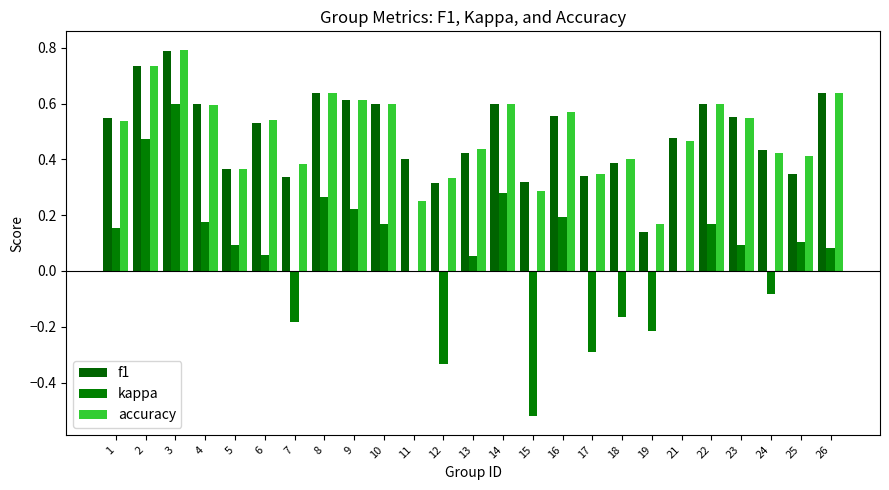

Are the bars horizontal?

No